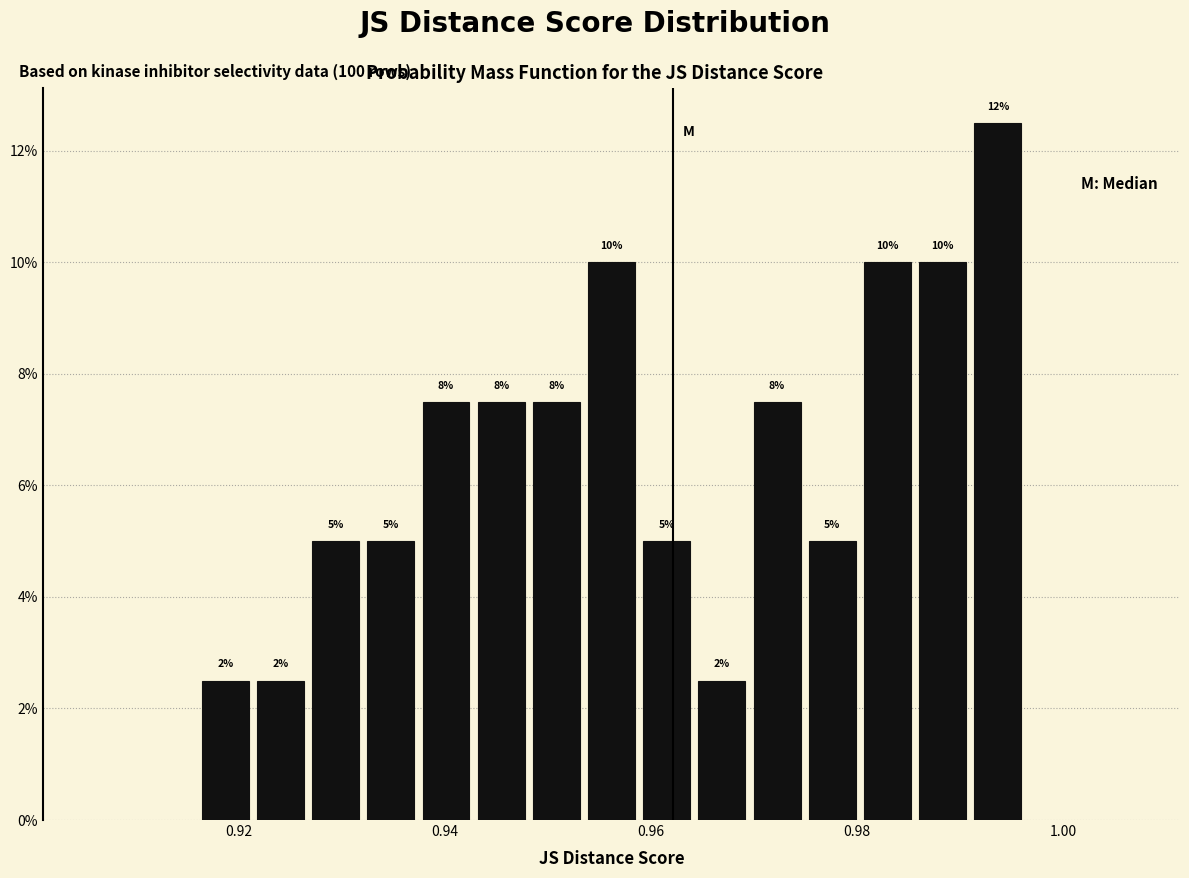

Around what value on the x-axis is the tallest bar? Give the approximate position of its centre, as read against the axis.

0.994